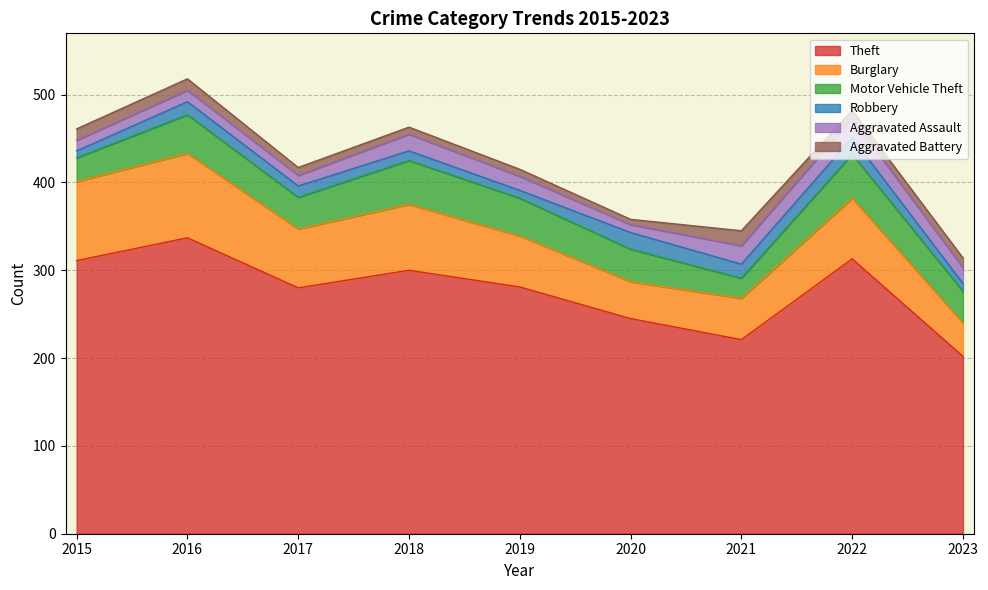

At which label does Theft first exceed 281?

2015